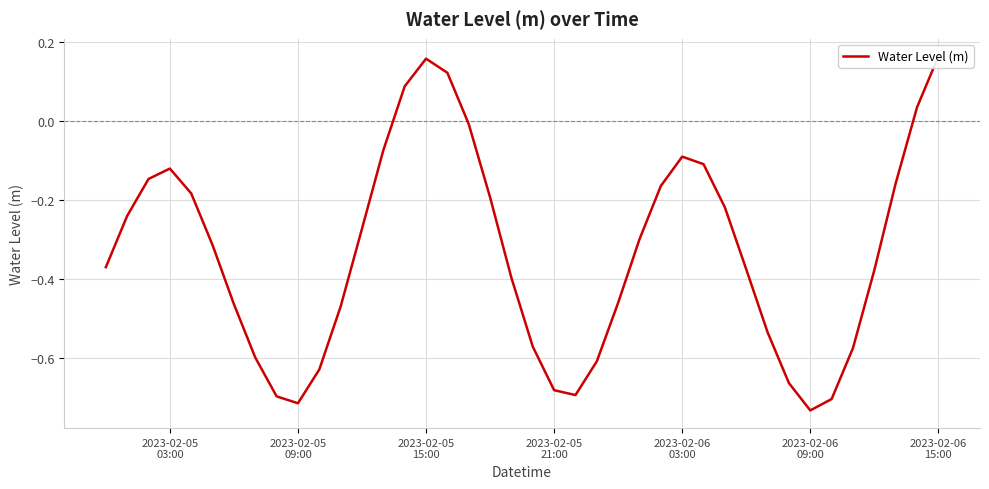

Is this an area chart (filled region under the line)?

No